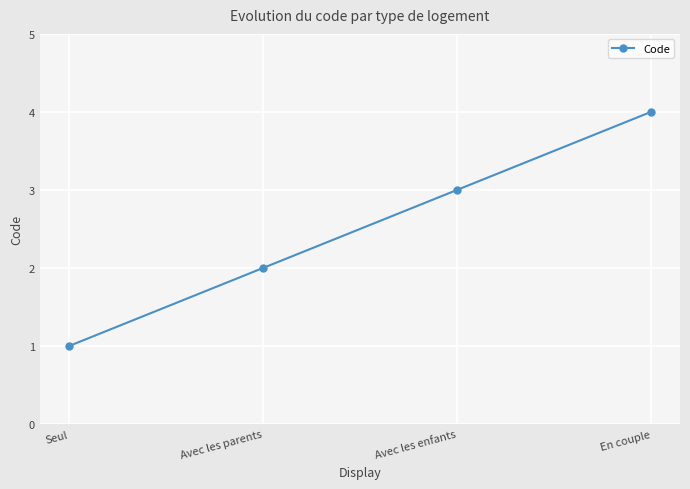

How many lines are shown in the chart?

1